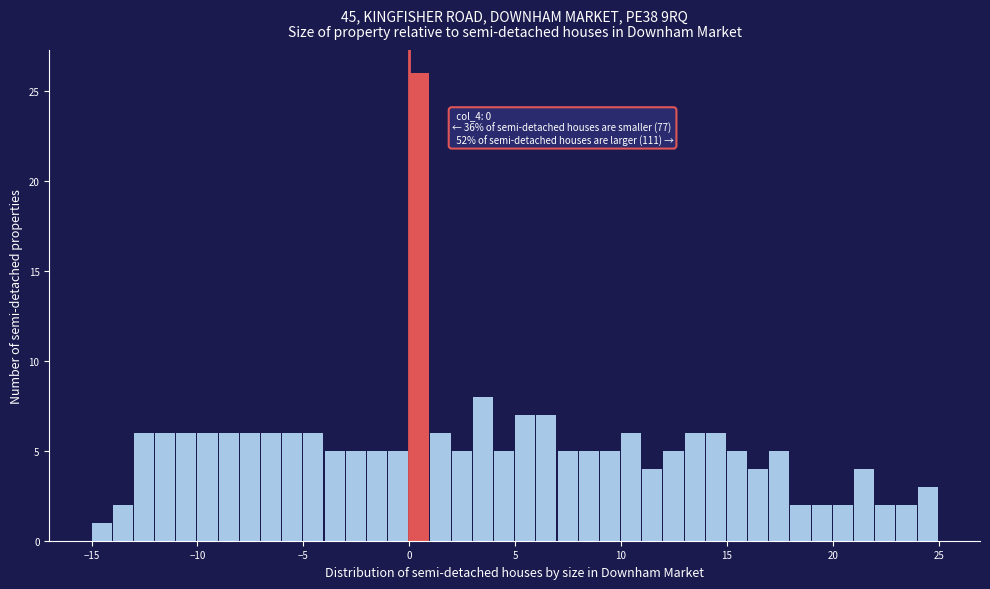

Around what value on the x-axis is the tallest bar? Give the approximate position of its centre, as read against the axis.

0.5